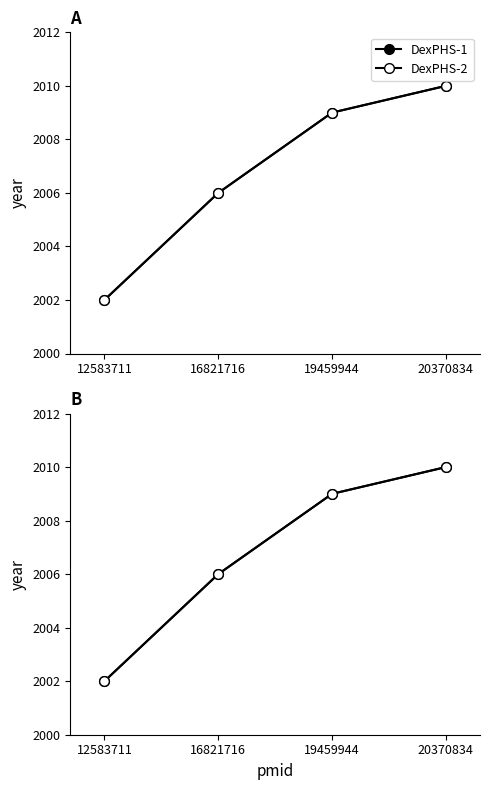

True or false: DexPHS-1 has a value of 2009 at 19459944.

True